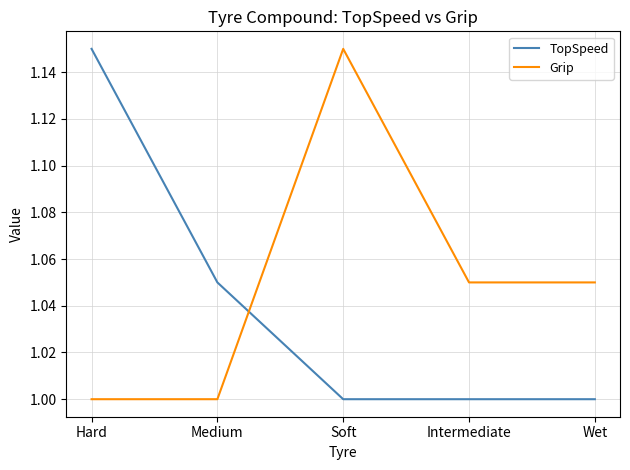

Does the chart display data point markers on the line(s)?

No